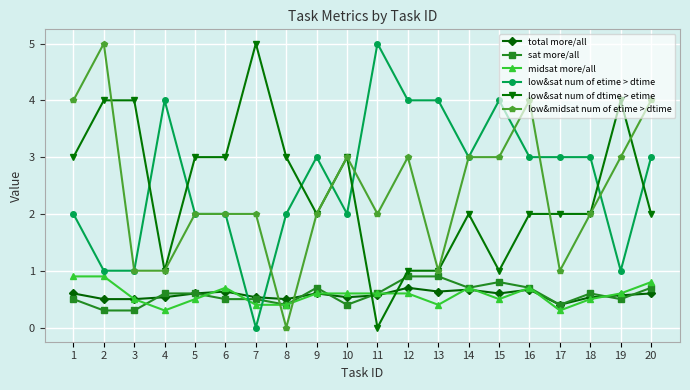

Reading right to left, list all the values displayed in this chart.

total more/all: 0.6	0.6	0.5	0.4	0.7	0.6	0.7	0.6	0.7	0.6	0.5	0.6	0.5	0.5	0.6	0.6	0.5	0.5	0.5	0.6
sat more/all: 0.7	0.5	0.6	0.4	0.7	0.8	0.7	0.9	0.9	0.6	0.4	0.7	0.4	0.5	0.5	0.6	0.6	0.3	0.3	0.5
midsat more/all: 0.8	0.6	0.5	0.3	0.7	0.5	0.7	0.4	0.6	0.6	0.6	0.6	0.4	0.4	0.7	0.5	0.3	0.5	0.9	0.9
low&sat num of etime > dtime: 3.0	1.0	3.0	3.0	3.0	4.0	3.0	4.0	4.0	5.0	2.0	3.0	2.0	0.0	2.0	2.0	4.0	1.0	1.0	2.0
low&sat num of dtime > etime: 2.0	4.0	2.0	2.0	2.0	1.0	2.0	1.0	1.0	0.0	3.0	2.0	3.0	5.0	3.0	3.0	1.0	4.0	4.0	3.0
low&midsat num of etime > dtime: 4.0	3.0	2.0	1.0	4.0	3.0	3.0	1.0	3.0	2.0	3.0	2.0	0.0	2.0	2.0	2.0	1.0	1.0	5.0	4.0